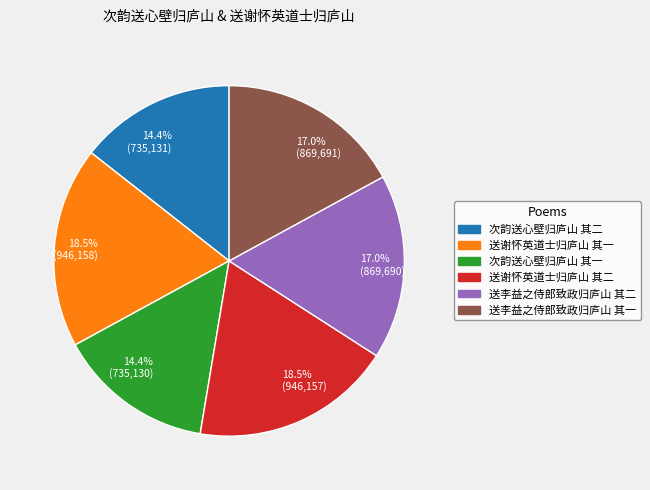

To the nearest percent, what is the combined percentage of 次韵送心壁归庐山 其二 and 送谢怀英道士归庐山 其二?

33%